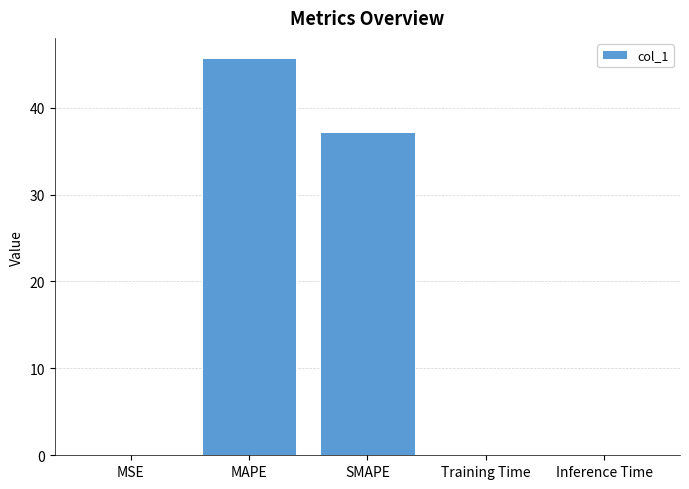

At which label is the value closest to 22?

SMAPE